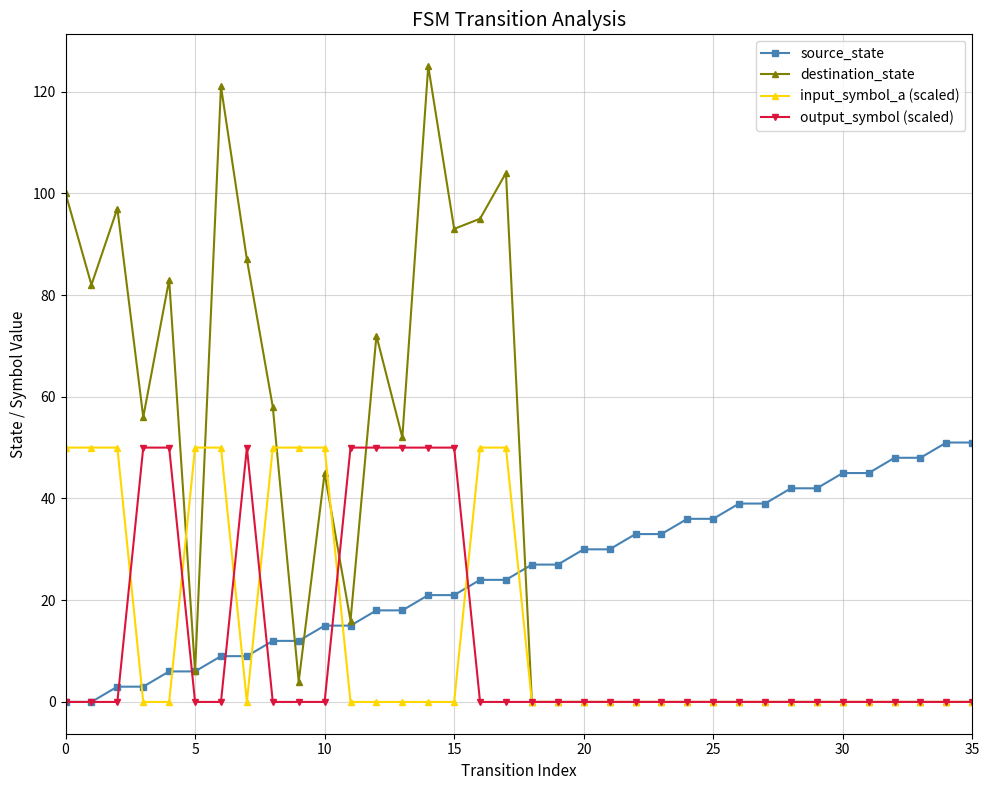

True or false: destination_state has more than 0 interior local peaks.

True